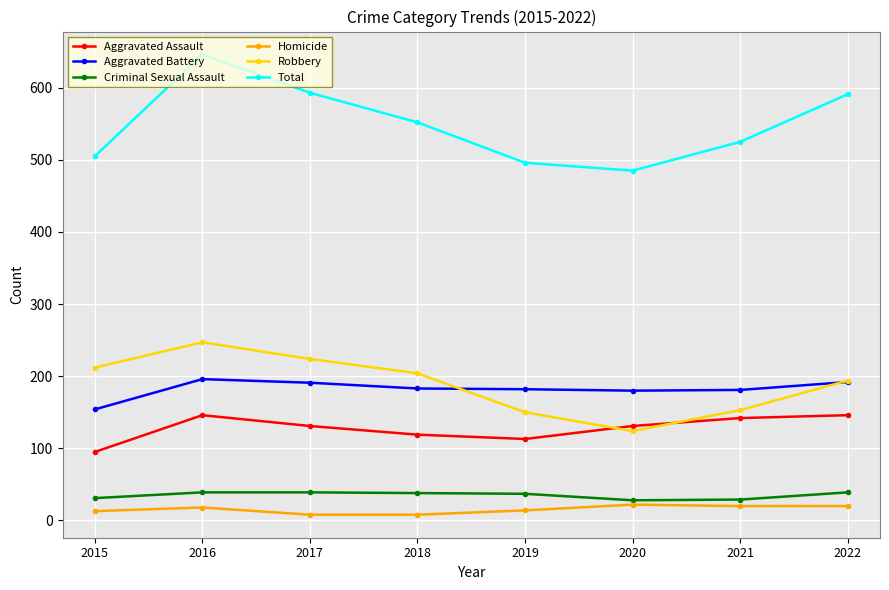

At which label does Robbery reach its peak?

2016